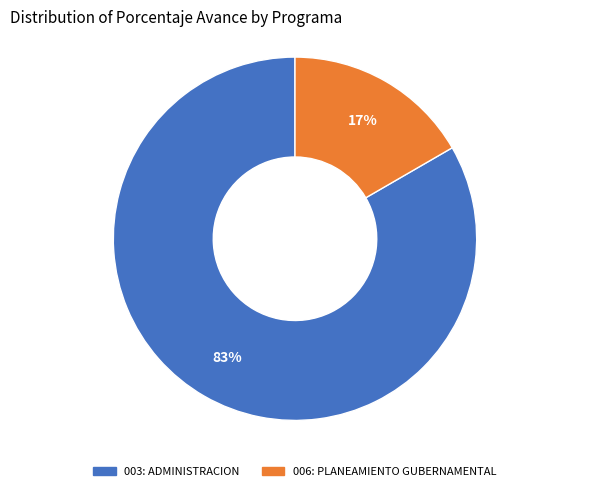

Combined, do 003: ADMINISTRACION and 006: PLANEAMIENTO GUBERNAMENTAL account for over 50%?

Yes